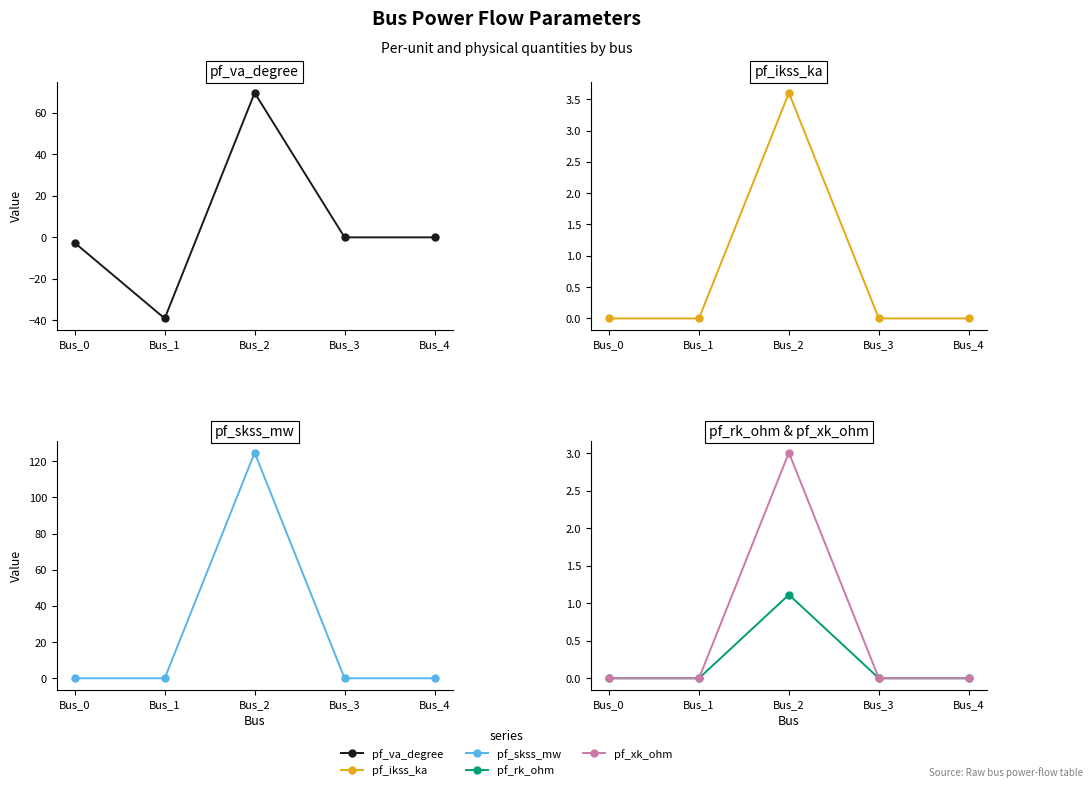

What is the maximum value shown in the chart?

124.8